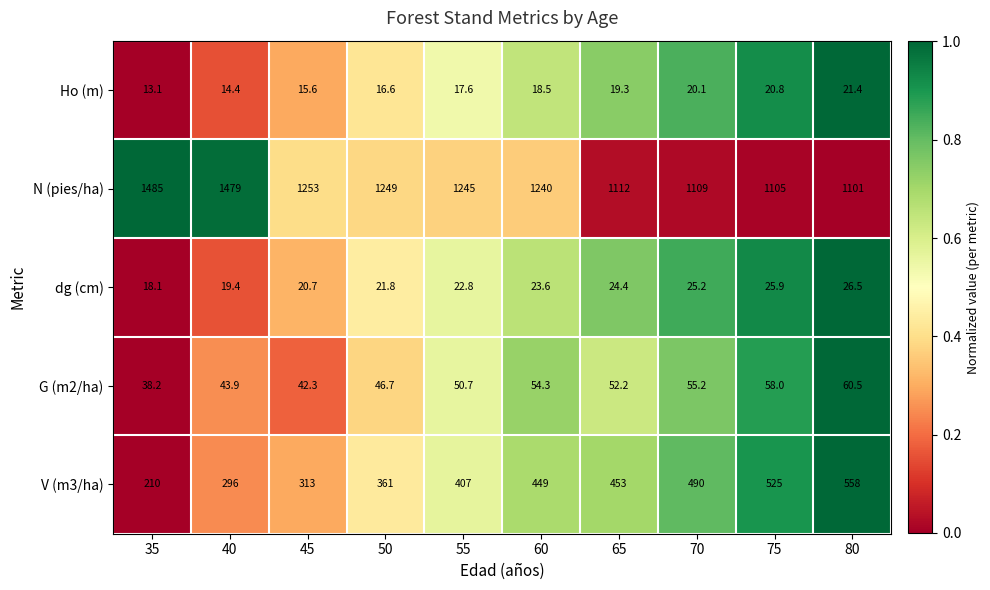

At which label is dg (cm) closest to 22?

50